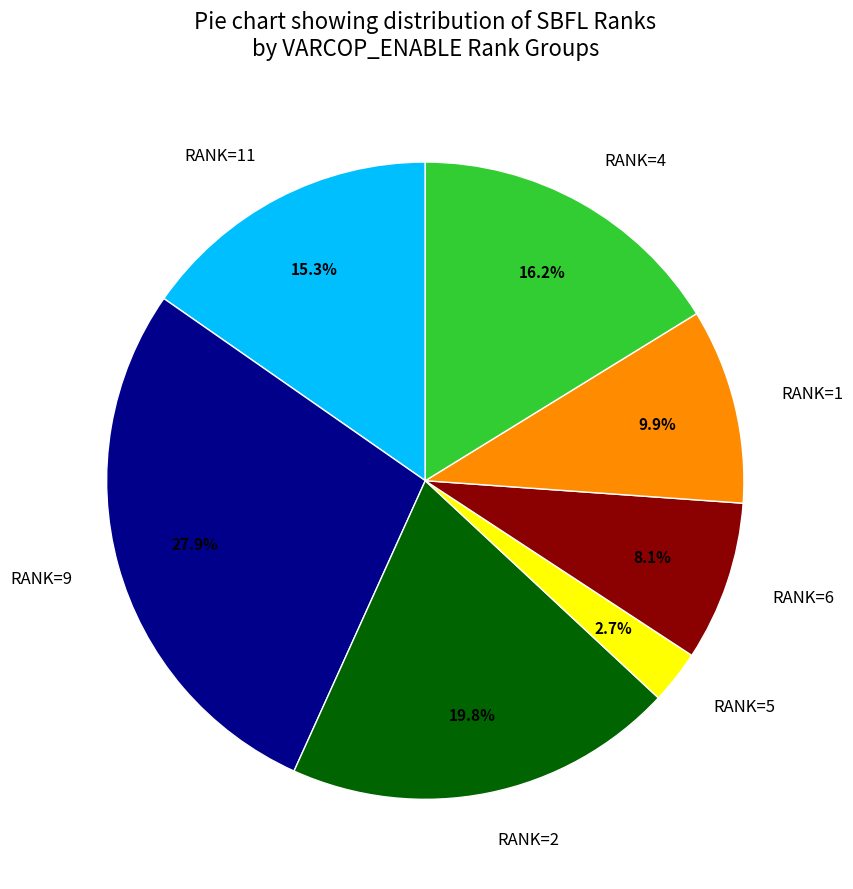

Between RANK=4 and RANK=5, which is larger?

RANK=4